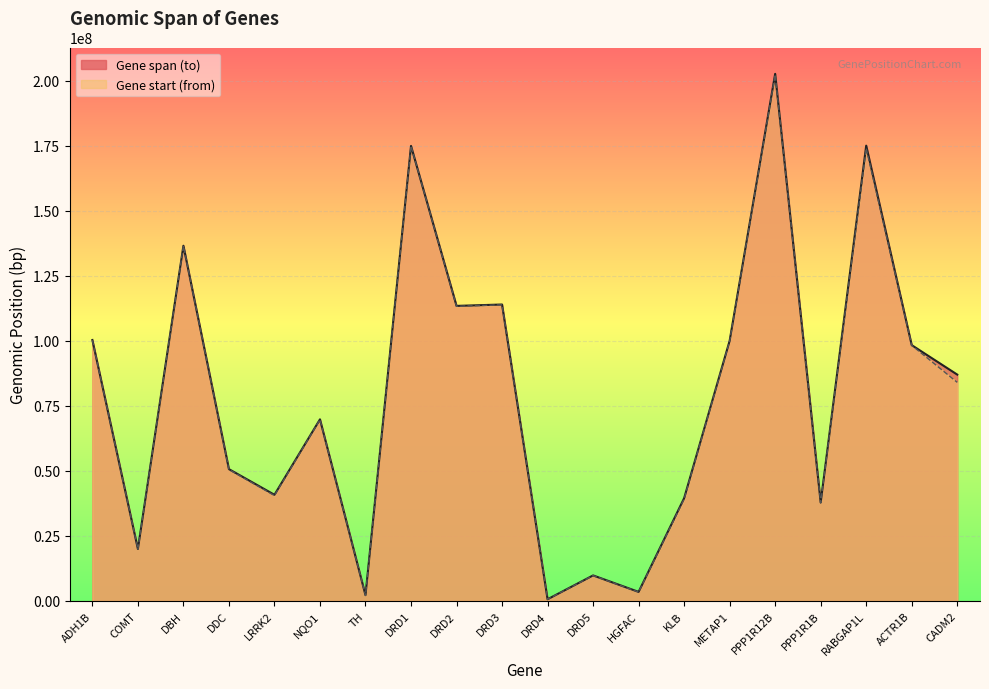

At which category does the chart reach its peak across all series?

PPP1R12B